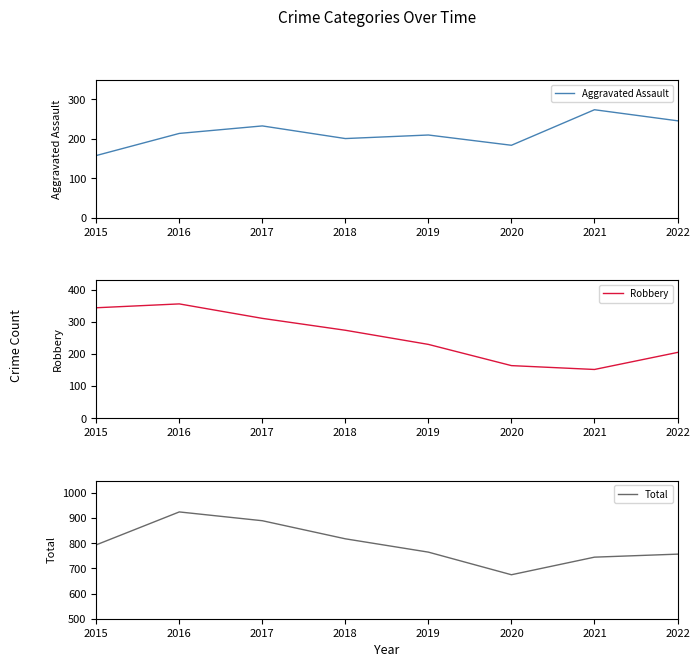

What are all the series names shown in the legend?

Aggravated Assault, Robbery, Total